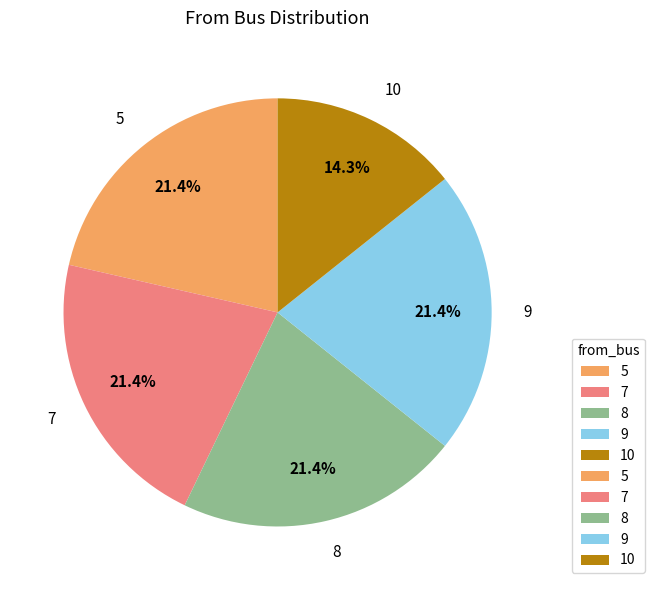

Does 10 represent more than half of the total?

No